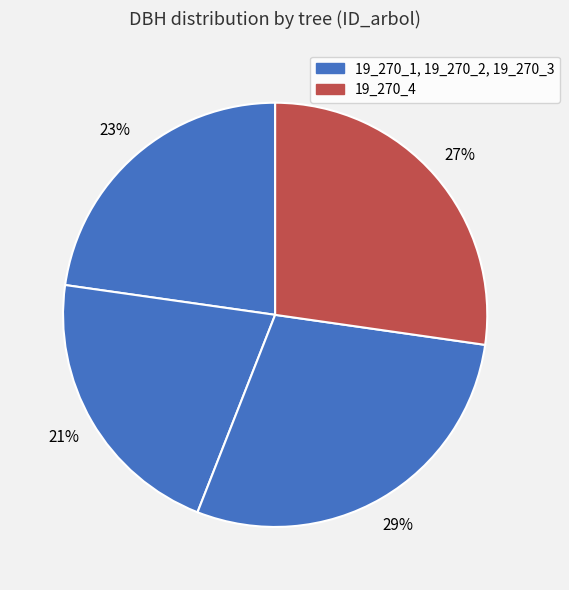

How many segments does this pie chart have?

4